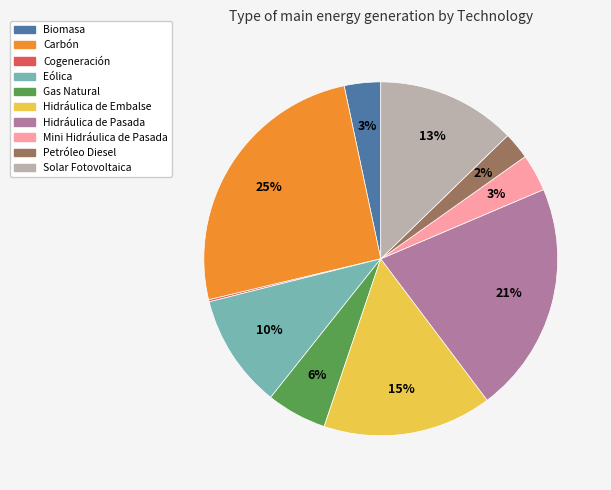

Is the sum of Gas Natural and Petróleo Diesel greater than half?

No